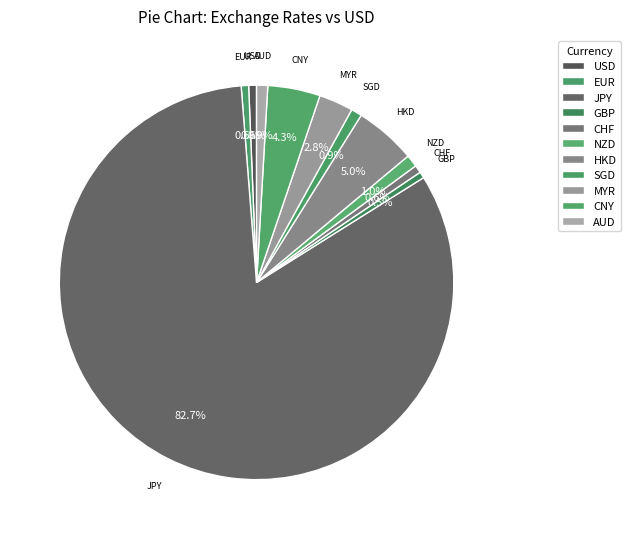

Combined, do HKD and MYR account for over 50%?

No